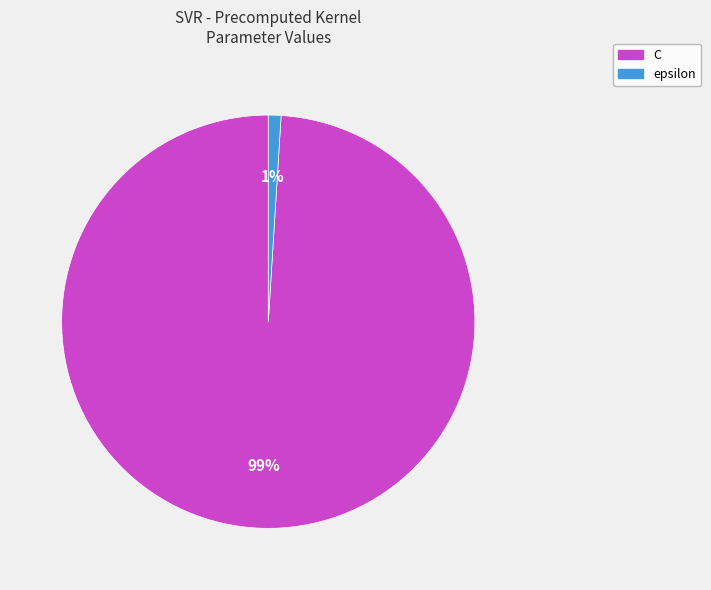

To the nearest percent, what is the average slice percentage?

50%